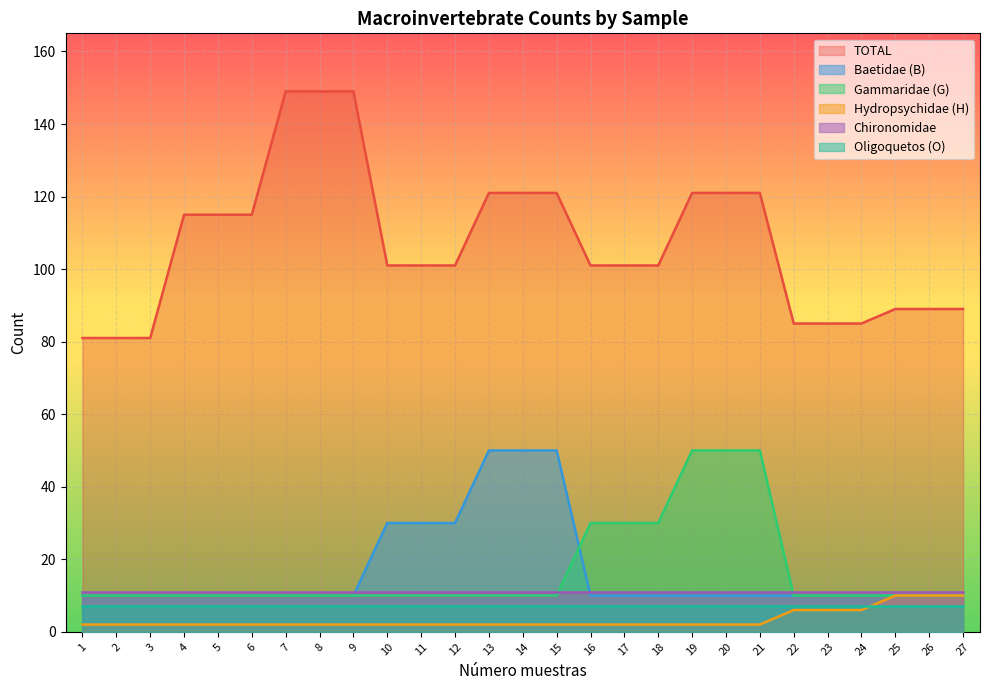

At which category is the sum across all series the highest?

13